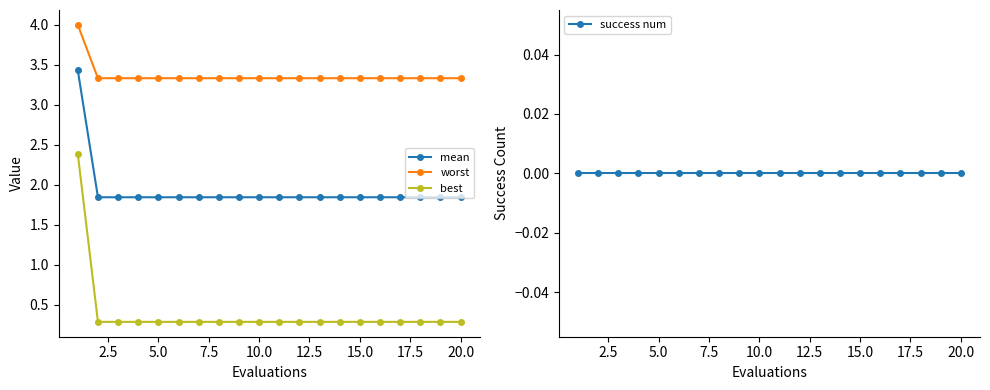

What is the minimum value for best?

0.3